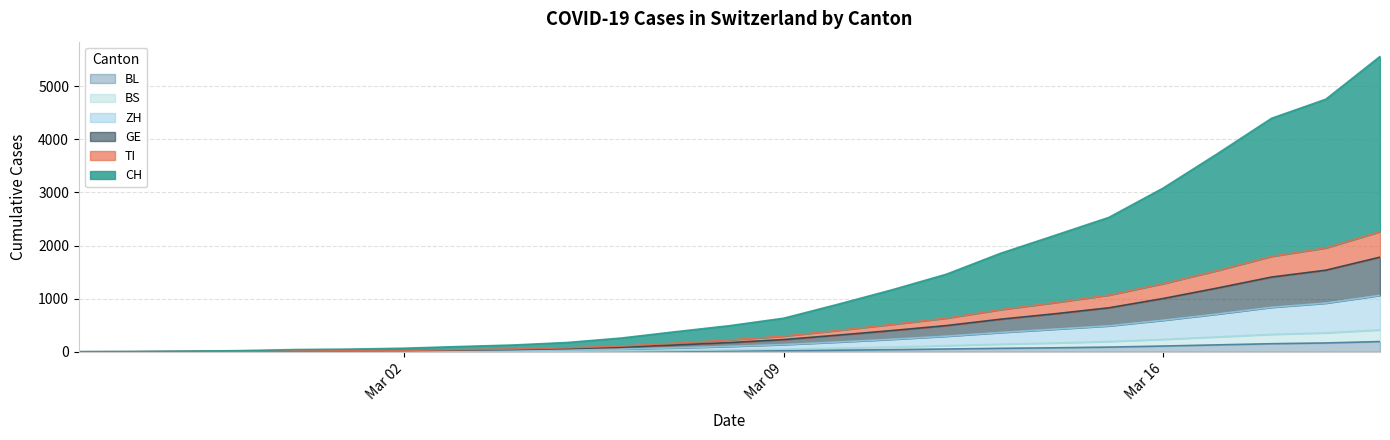

What is the label of the 12th point from the left?

2020-03-07